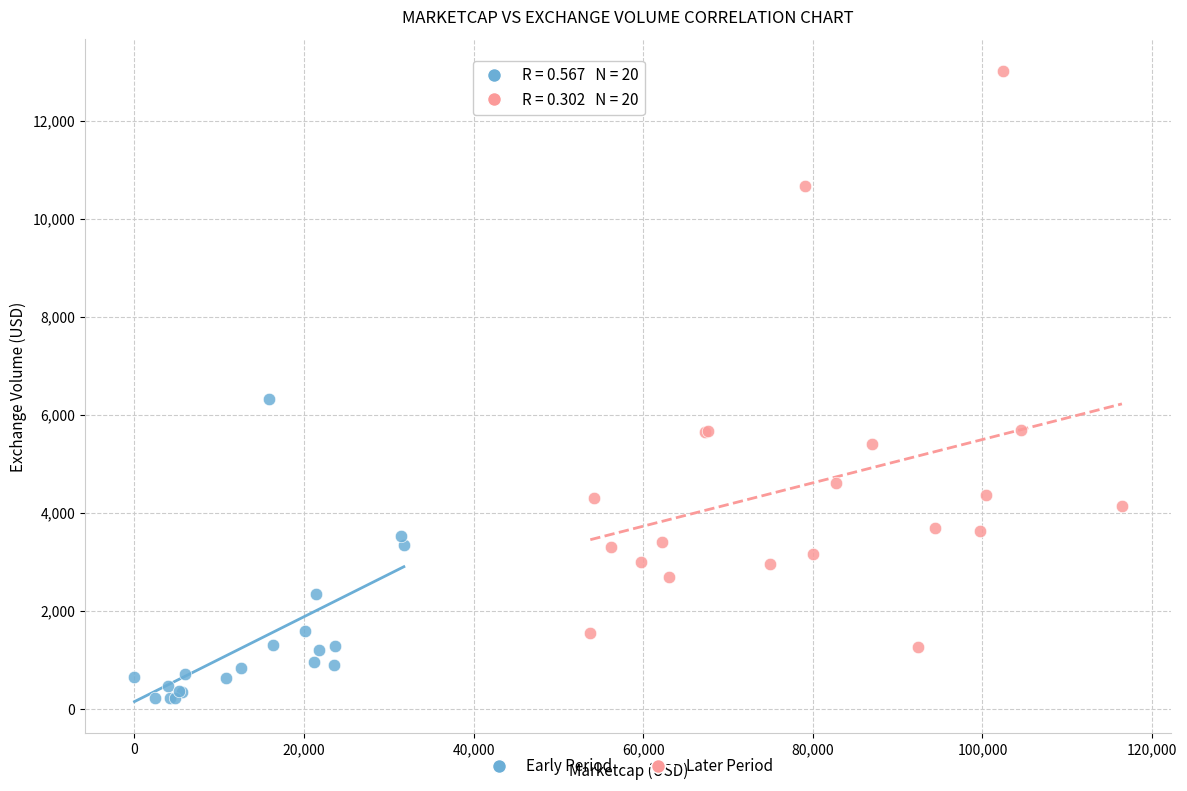

Which series has the largest Y range (max minus min)?

Later Period